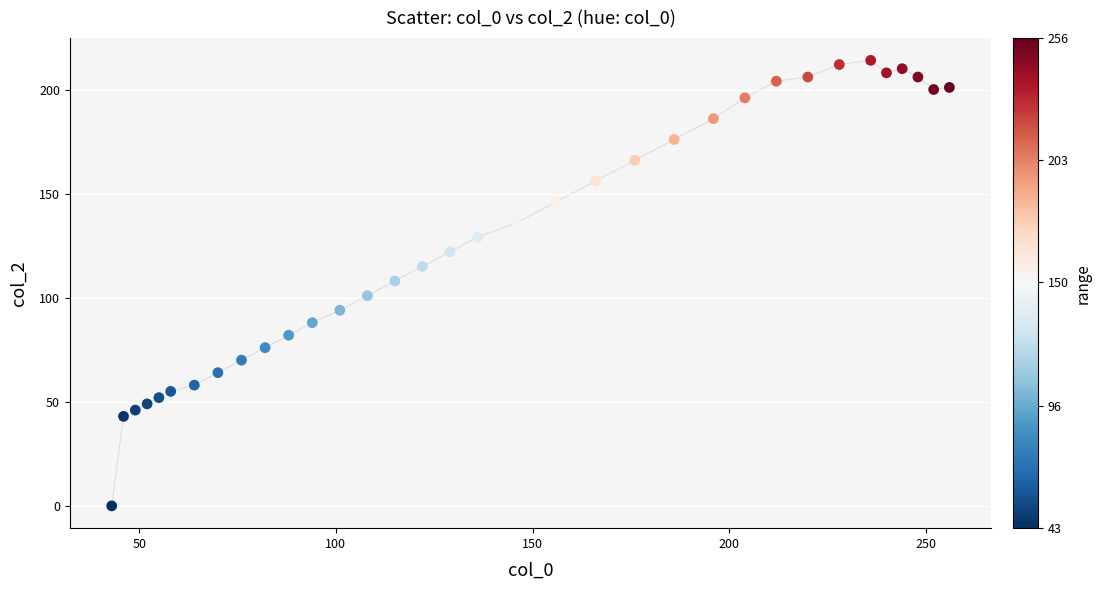

What is the range of X values (max minus min)?

213